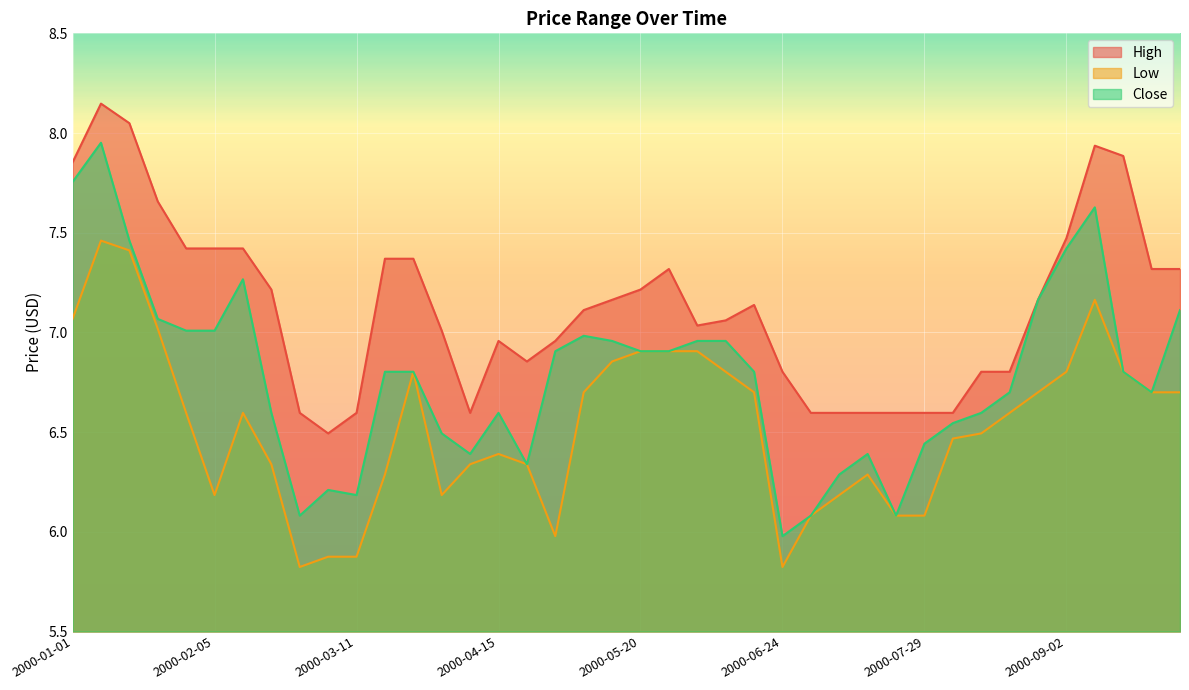

Is it true that Low equals 7.6 at 2000-02-26?

False